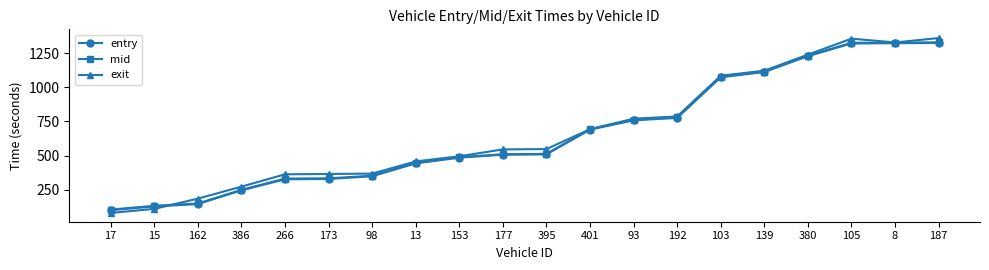

Where is mid nearest to the value 717?

401